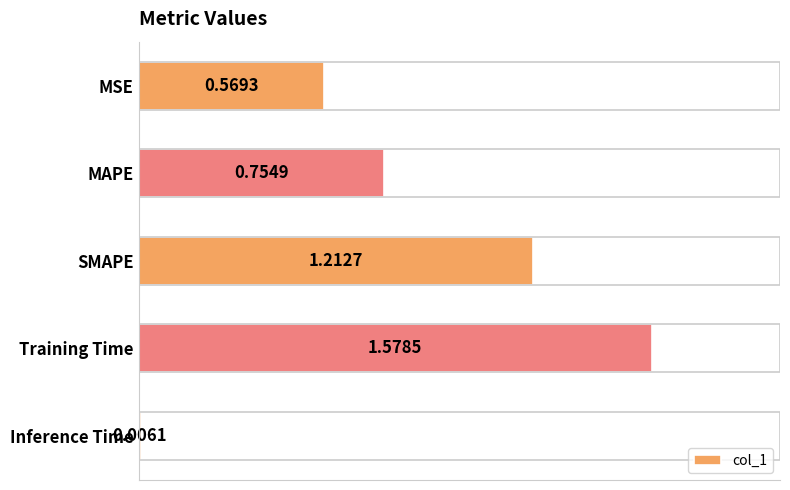

At which category does the chart reach its minimum across all series?

Inference Time